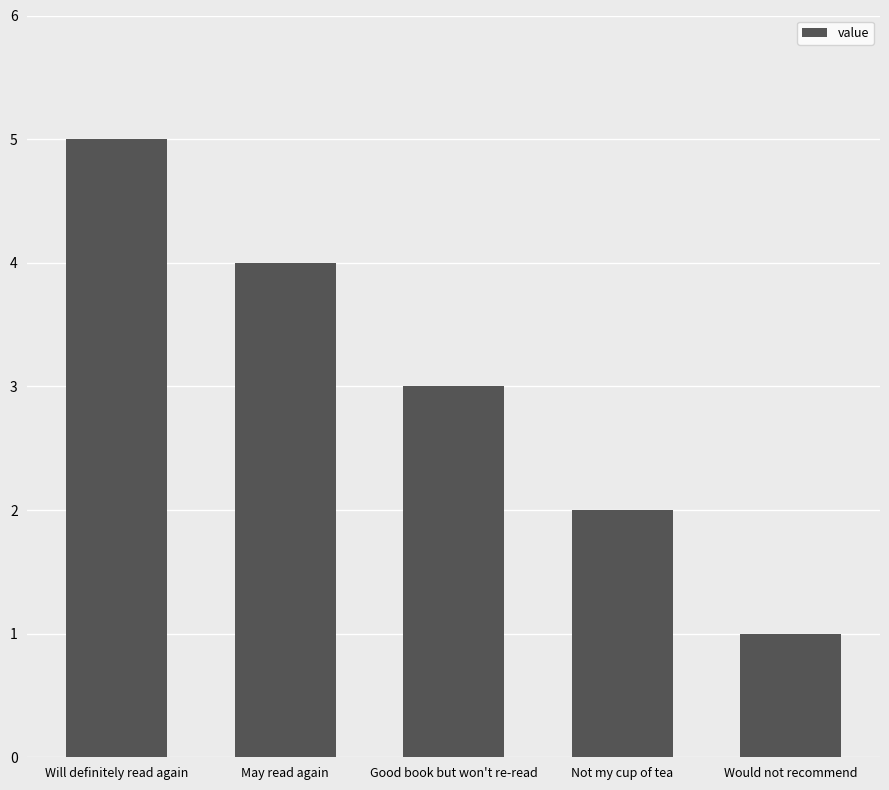

Are the bars grouped side by side (vs. stacked)?

No